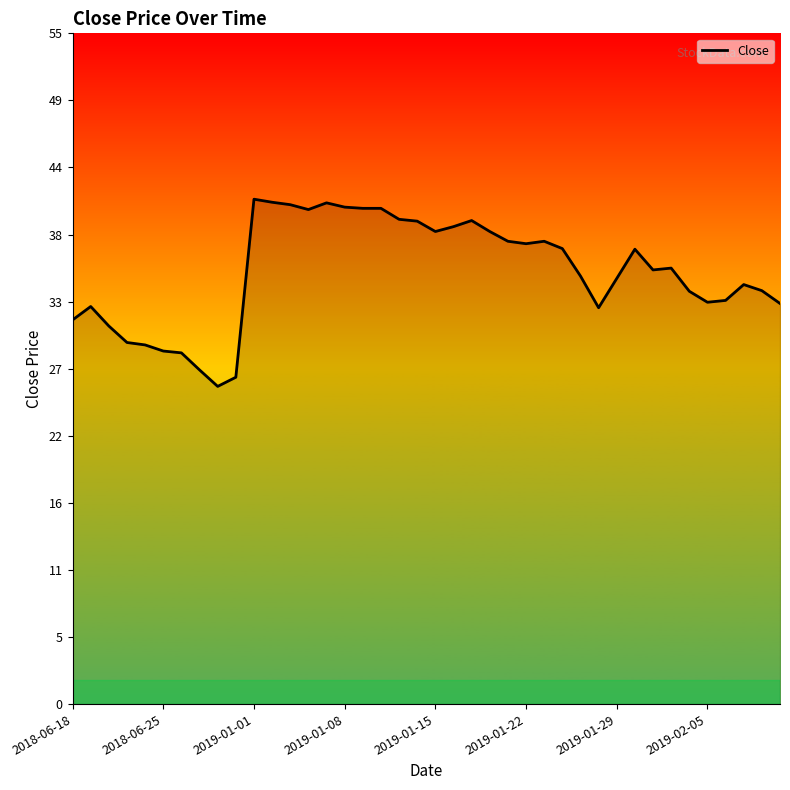

What is the minimum value shown in the chart?

26.1